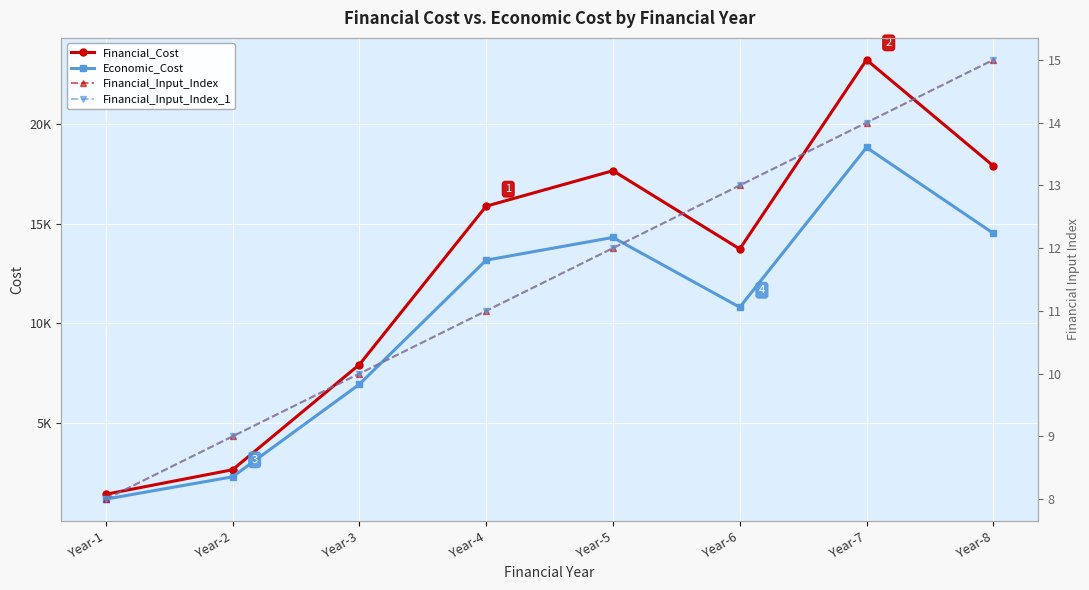

True or false: Financial_Input_Index and Financial_Cost cross at least once.

False